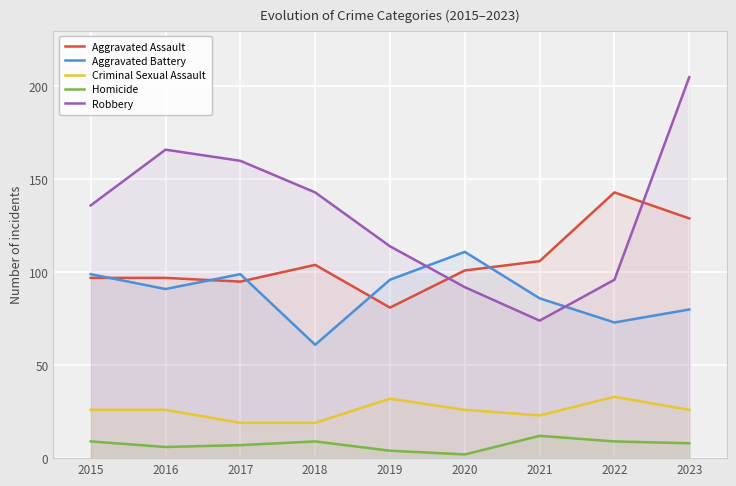

Rank the categories by Criminal Sexual Assault value from lowest to highest.

2017, 2018, 2021, 2015, 2016, 2020, 2023, 2019, 2022